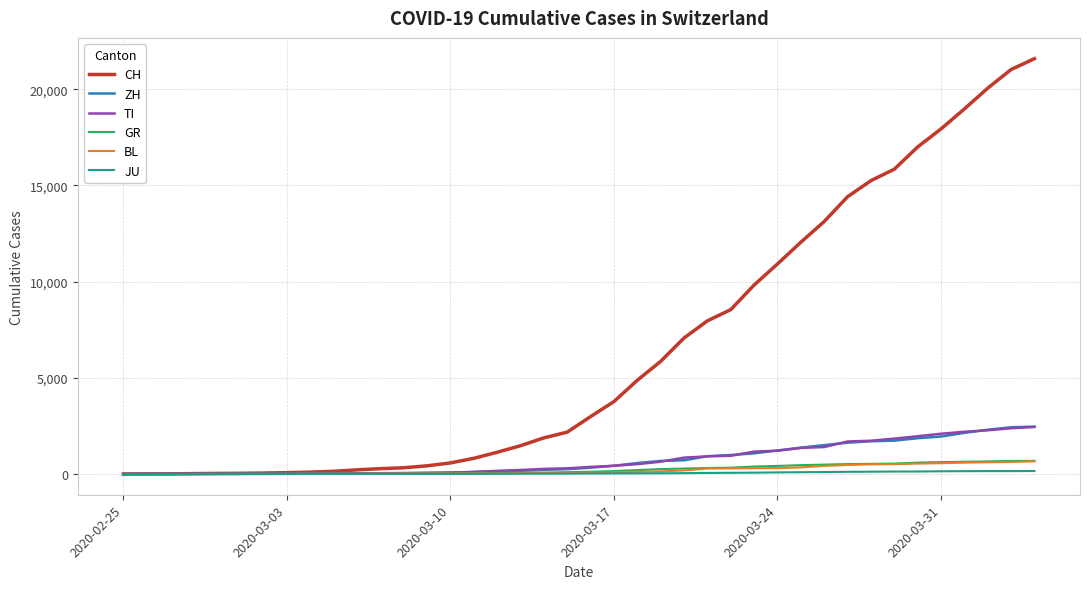

Which series has the largest range (max minus min)?

CH